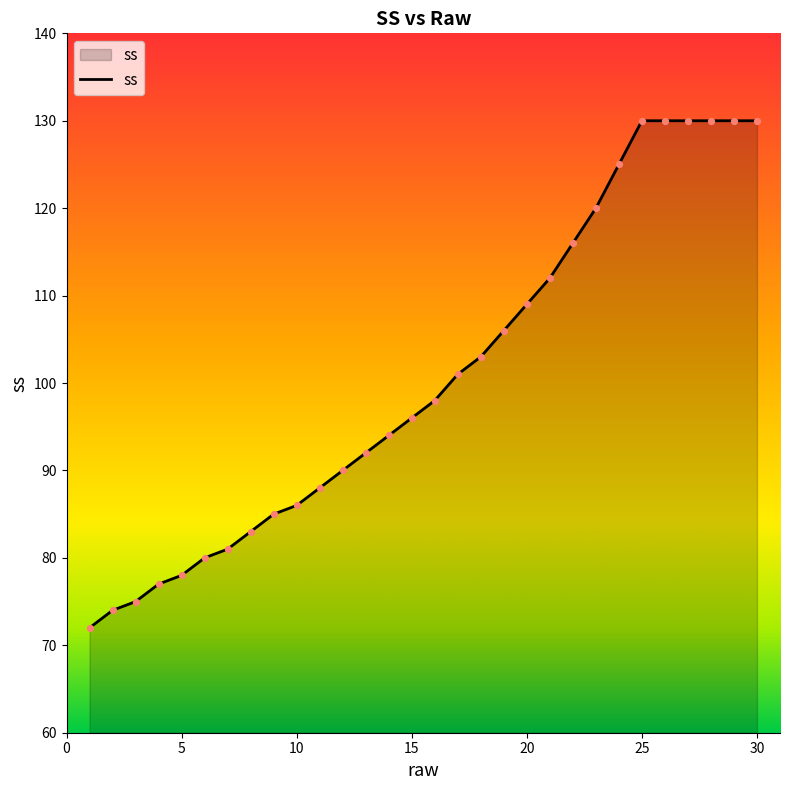

What is the maximum value shown in the chart?

130